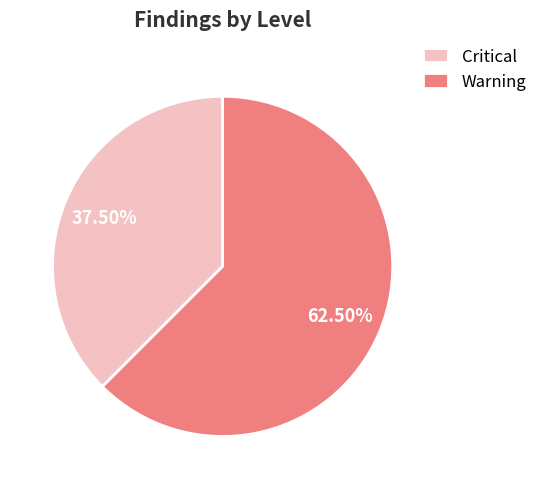

How many slices are in this pie chart?

2